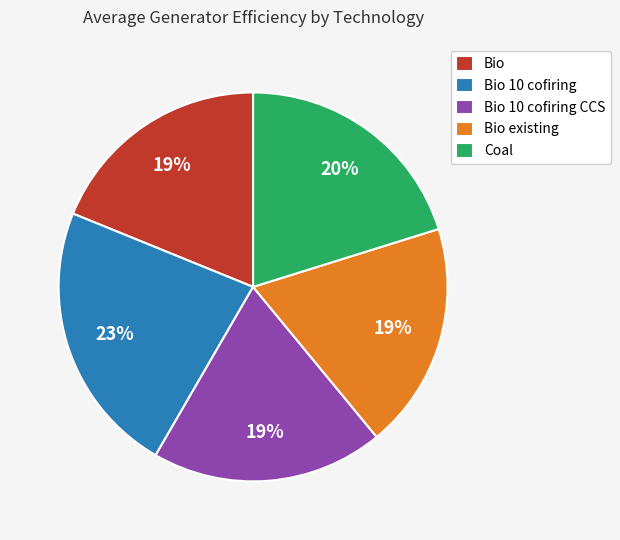

Which slice is the largest?

Bio 10 cofiring